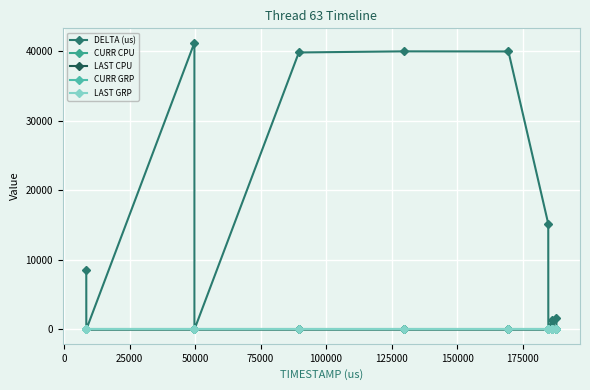

What is the maximum value for CURR CPU?

7